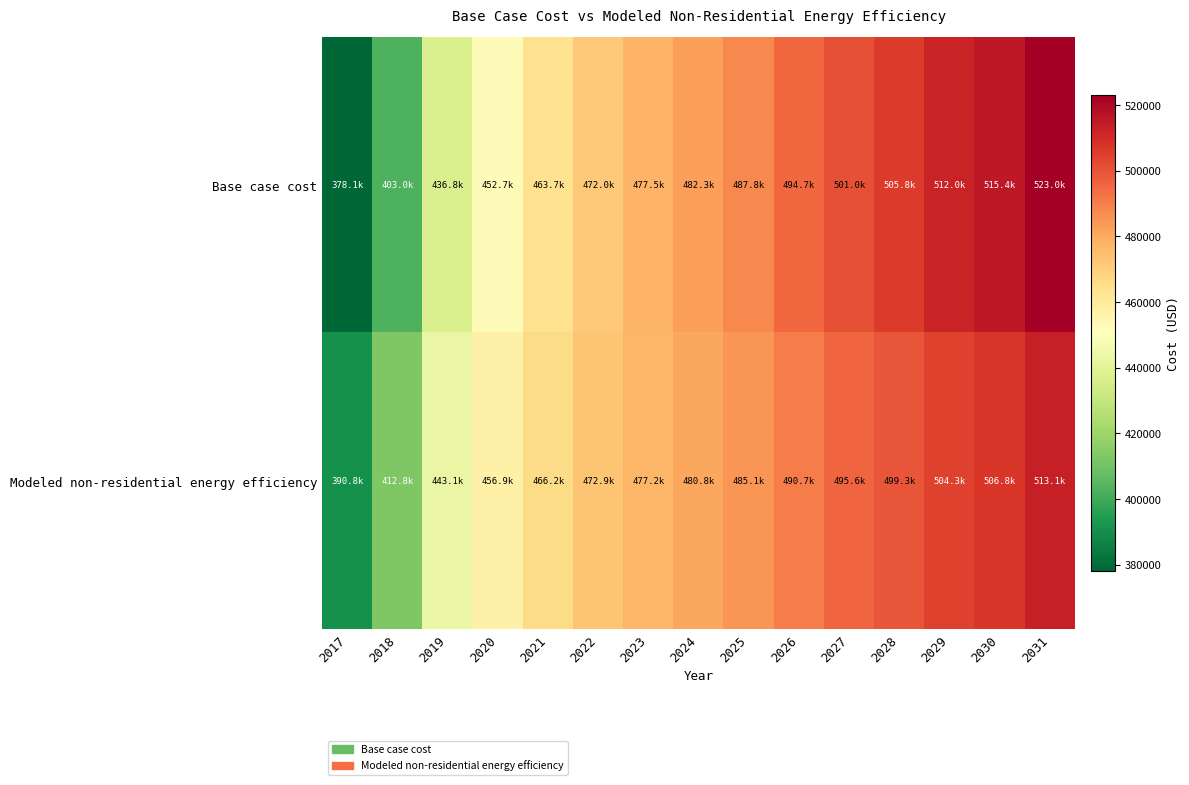

Which series has the largest range (max minus min)?

Base case cost